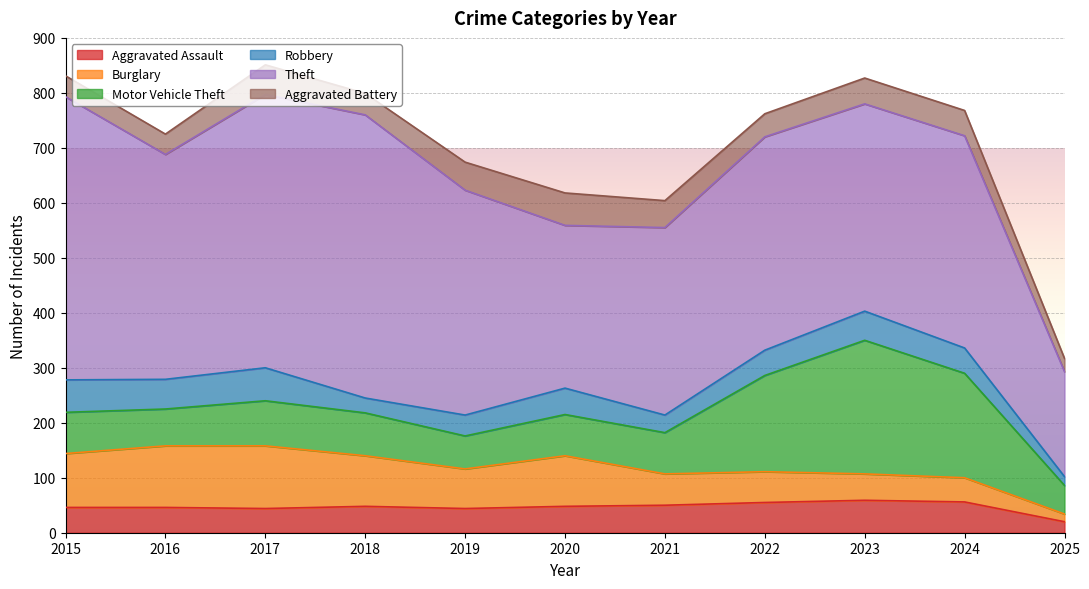

Which series changed the most between 2015 and 2018?

Robbery